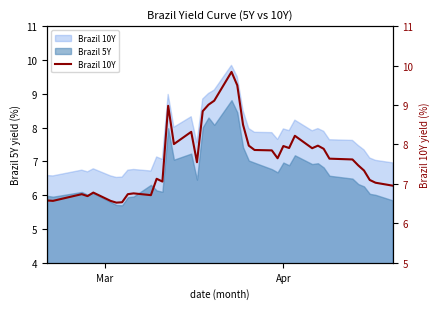

What is the sum of all values?

305.4